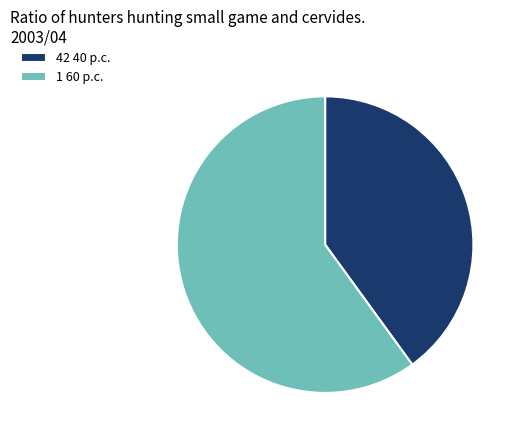

Between 42 40 p.c. and 1 60 p.c., which is larger?

1 60 p.c.